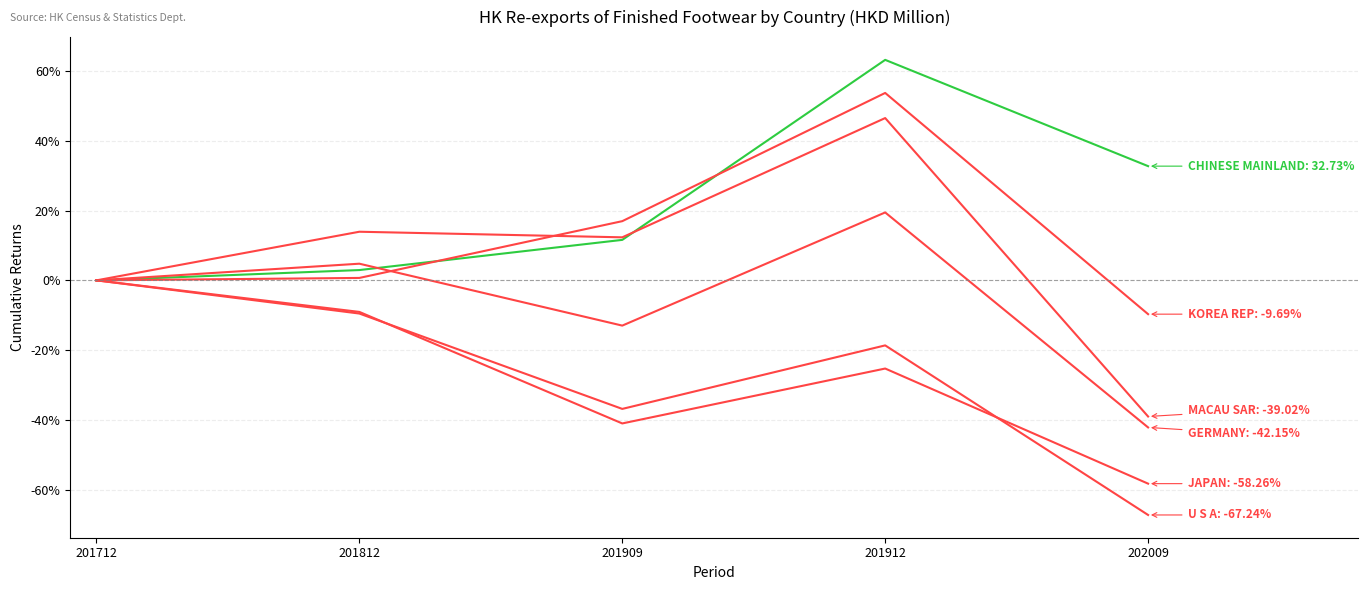

Is this an area chart (filled region under the line)?

No